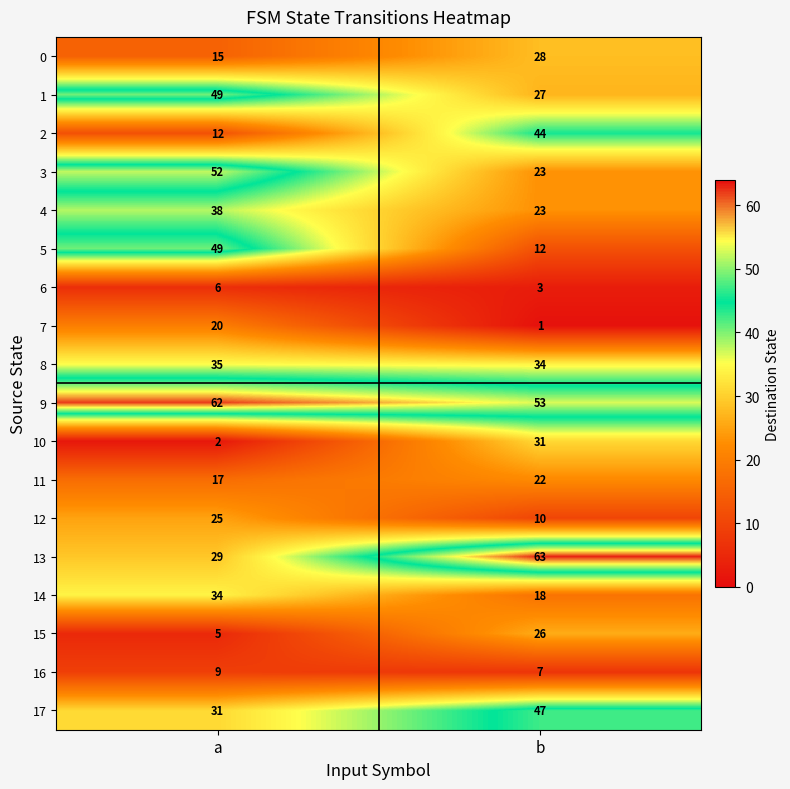

At which category is the sum across all series the highest?

a